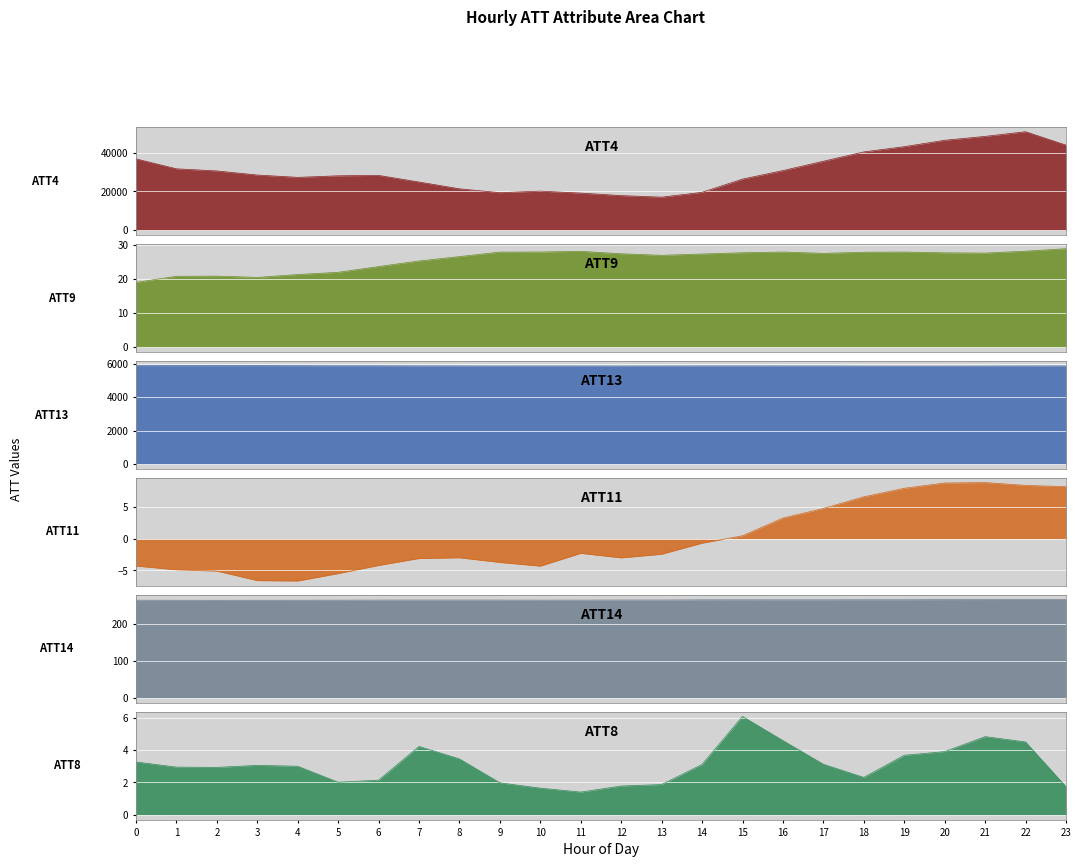

The value of ATT14 at 10 is 263.1. True or false?

True